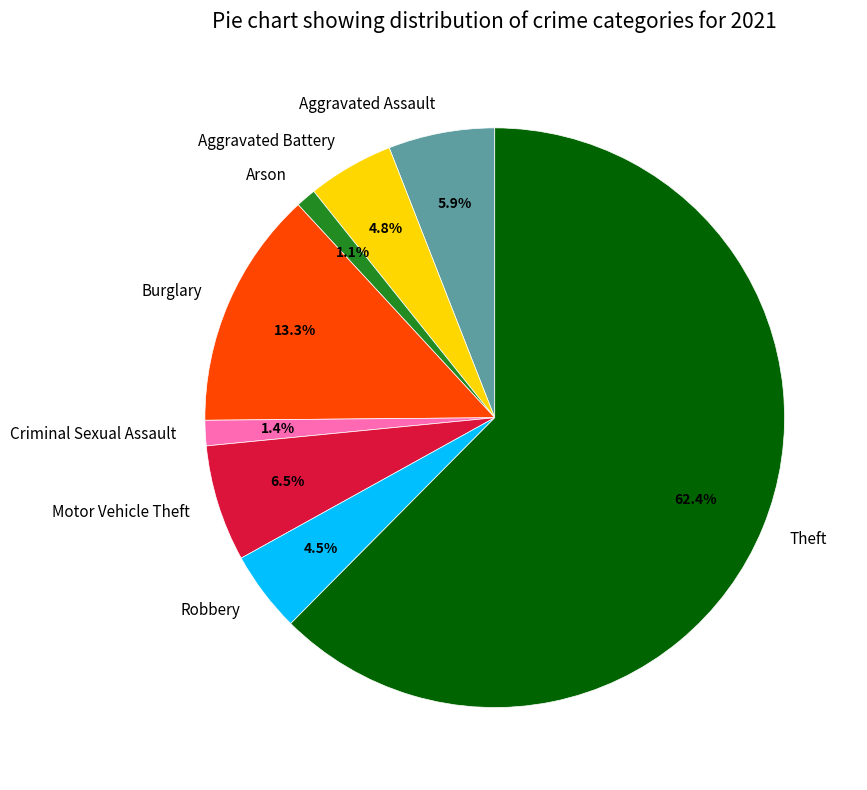

Which slice is the largest?

Theft